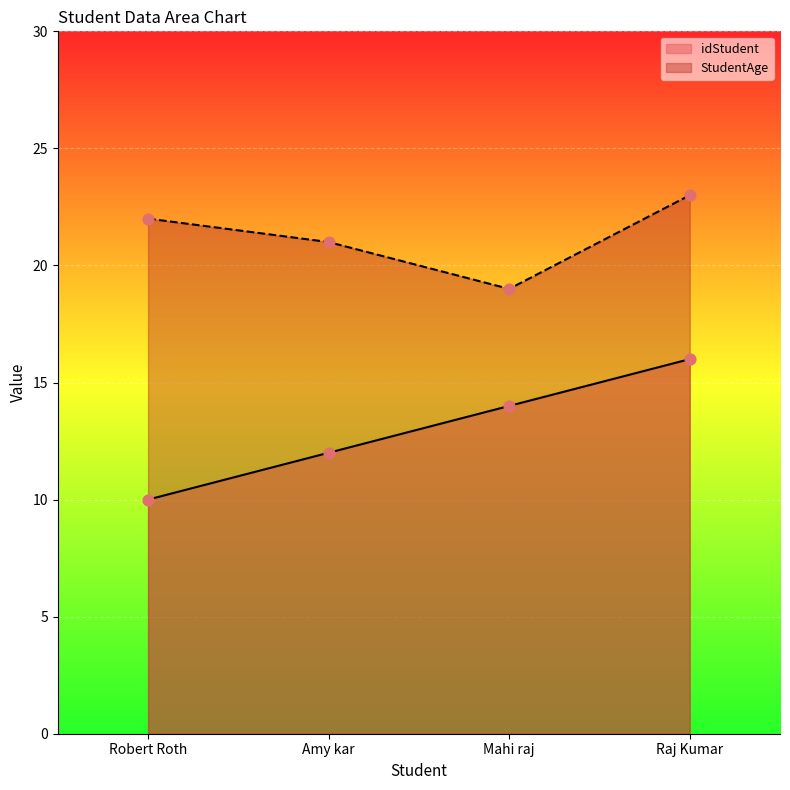

Which series contains the highest Y value?

StudentAge